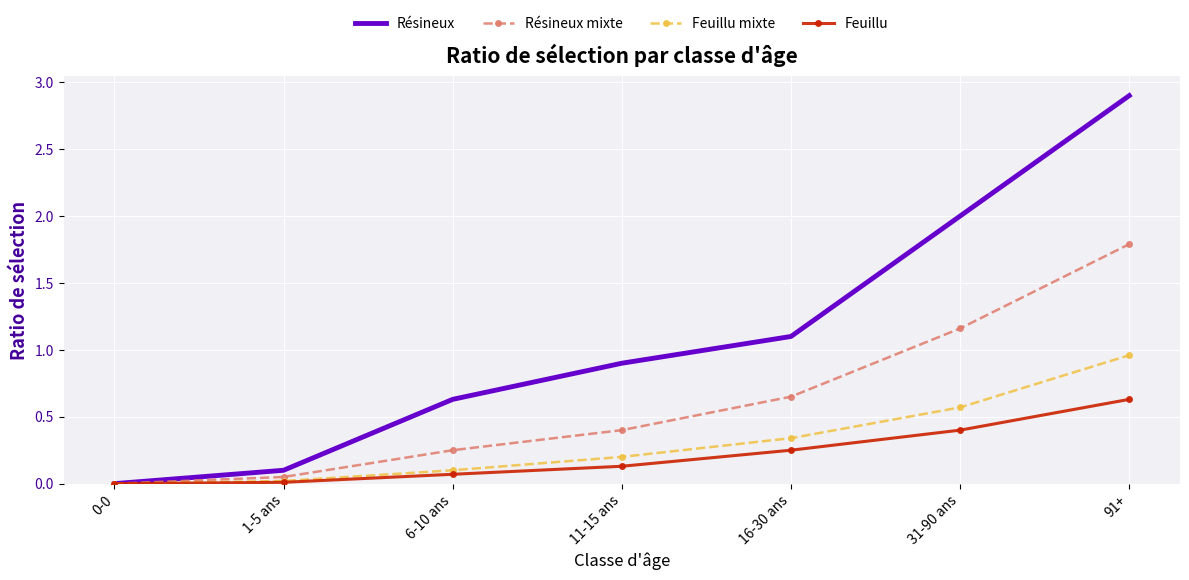

What is the greatest value displayed?

2.9